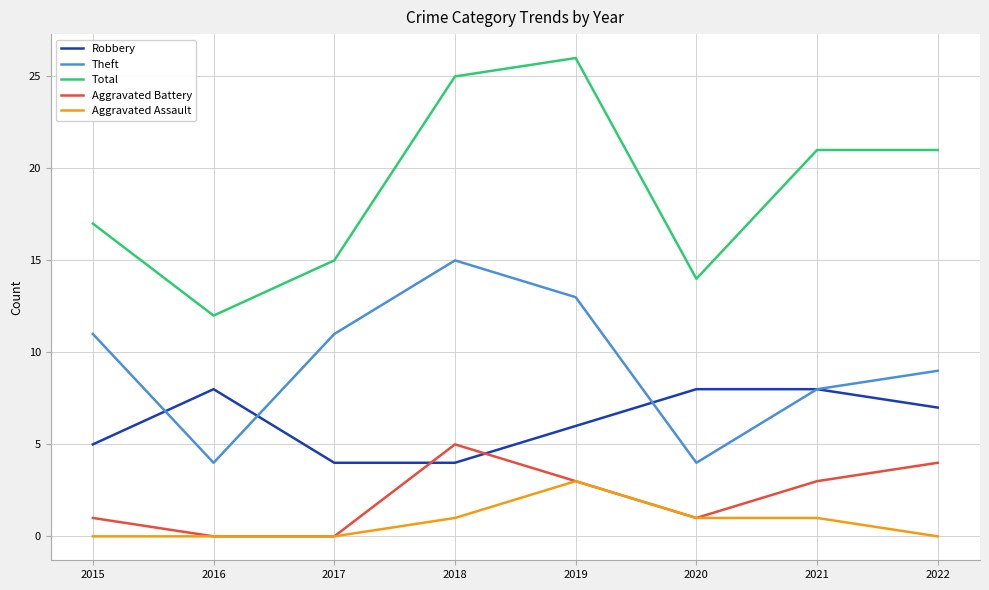

How many categories are shown in the chart?

8